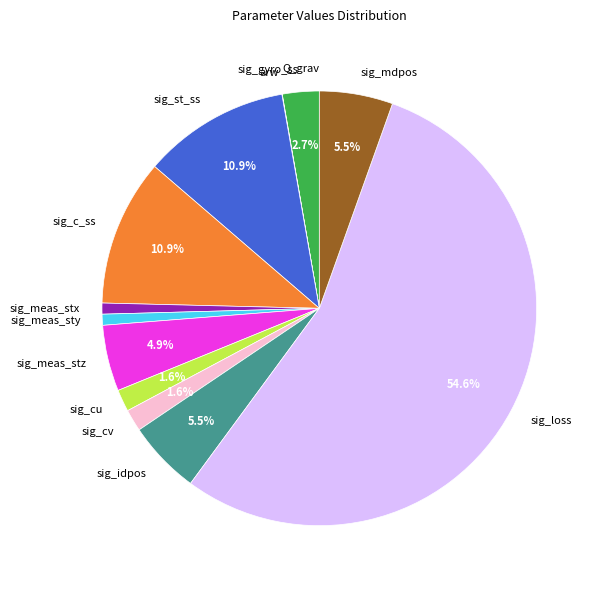

Approximately how many times larger is the value at sig_mdpos compared to sig_meas_stx?

6.7